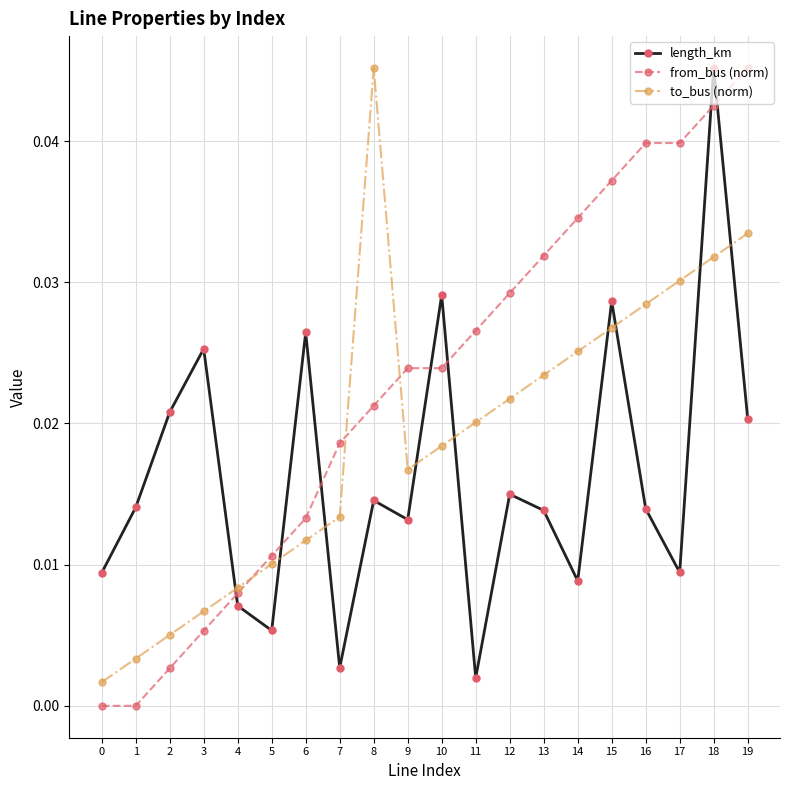

Is it true that to_bus (norm) equals 0.0 at 5?

True